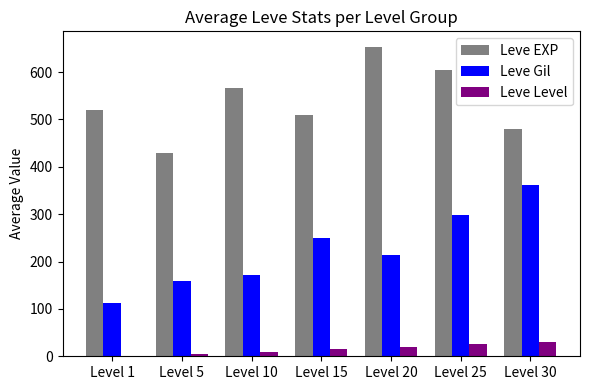

What is the total value across all series at Level 30?

871.0